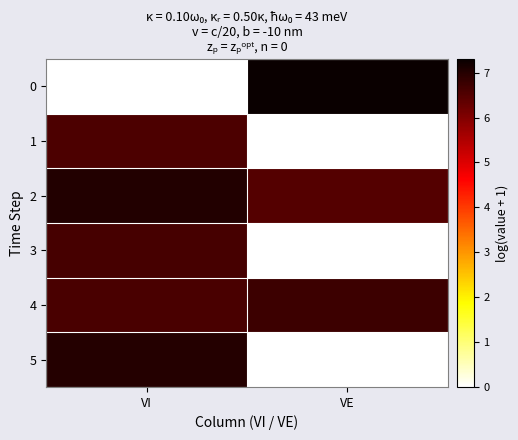

Rank the series by their maximum value, from lowest to highest.

1, 3, 4, 5, 2, 0